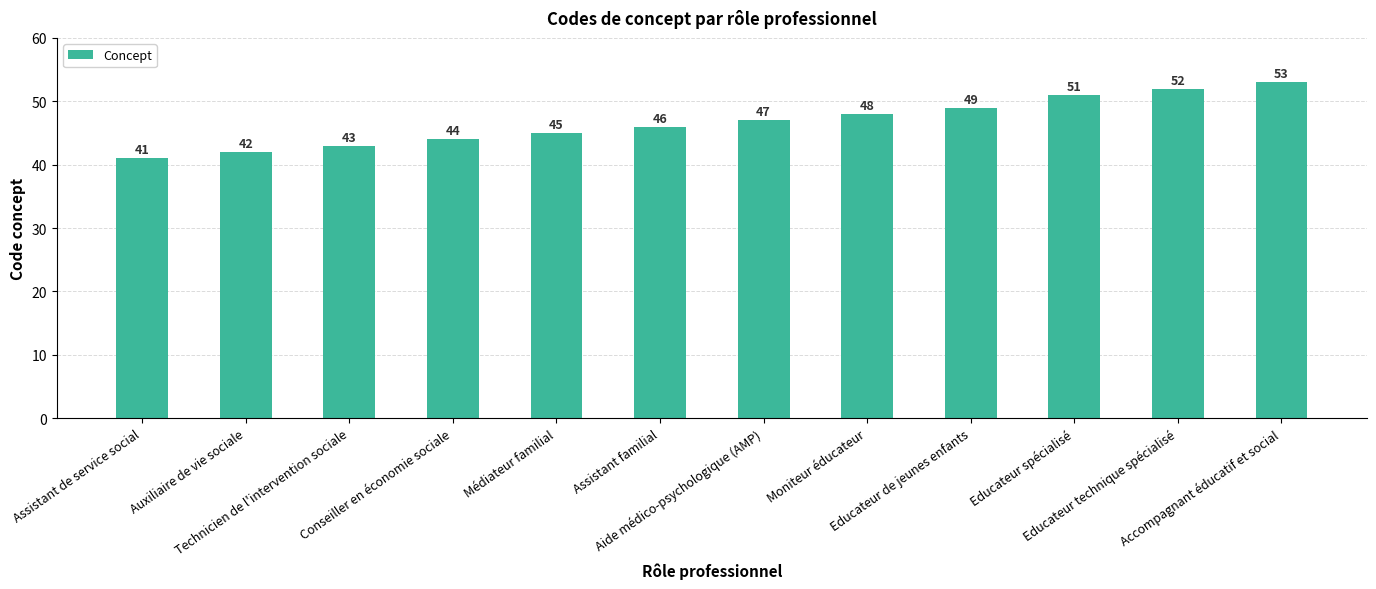

What is the change in value from Auxiliaire de vie sociale to Accompagnant éducatif et social?

+11